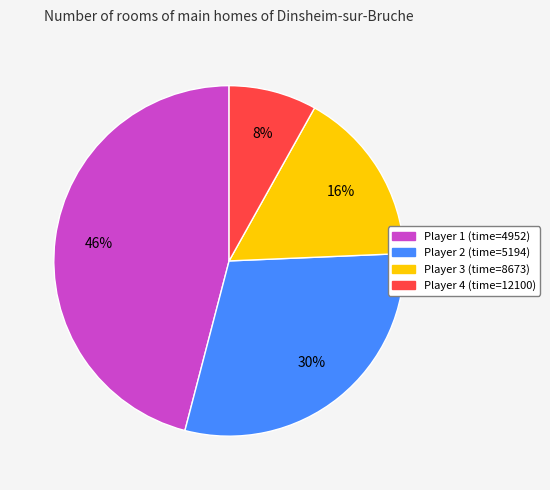

Is there a majority slice in this chart?

No